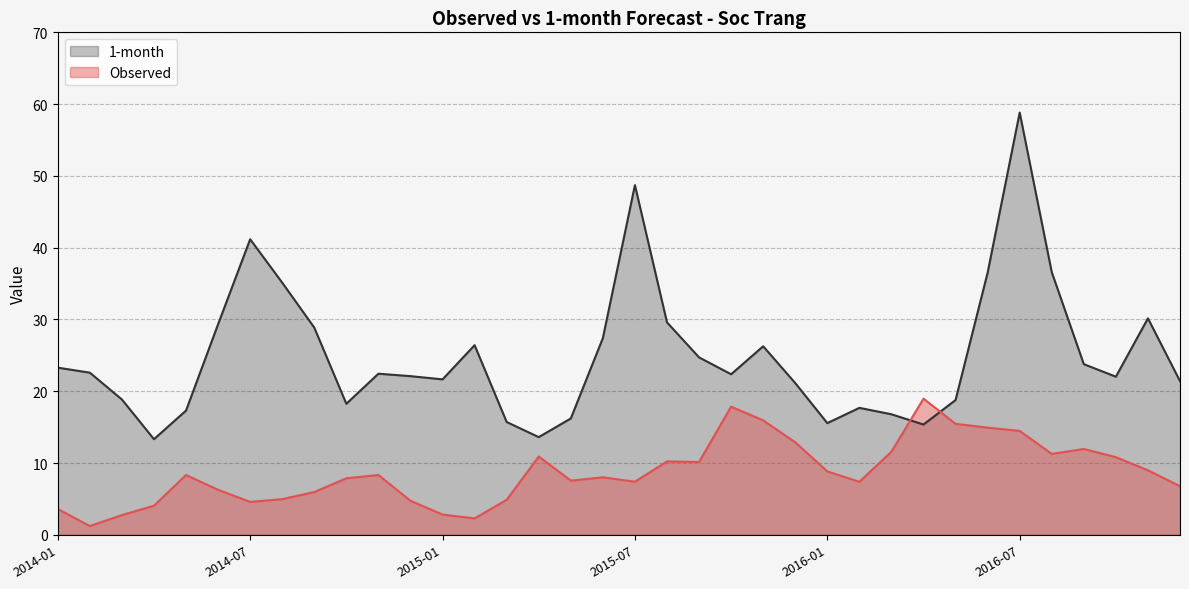

How many interior local peaks does the 1-month series have?

8